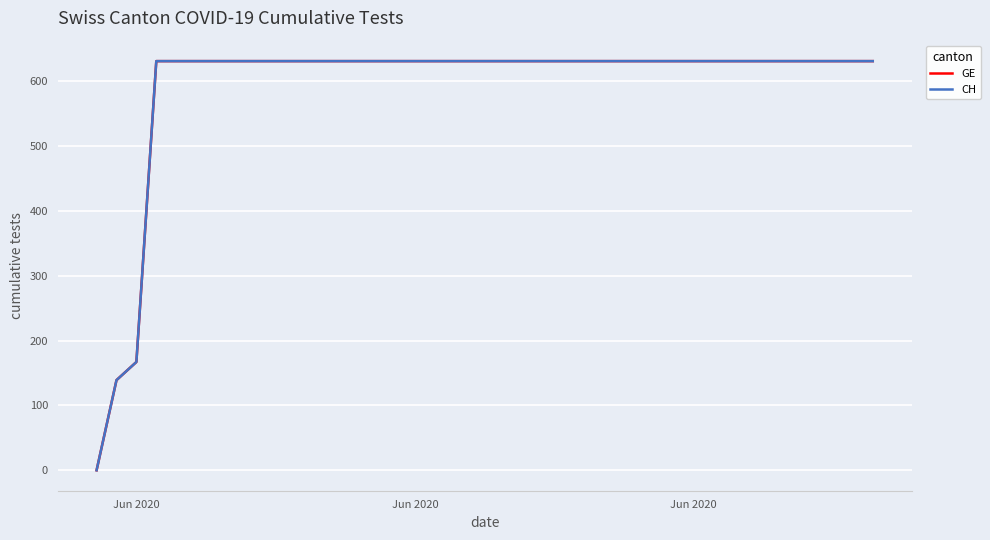

Does the chart display data point markers on the line(s)?

No